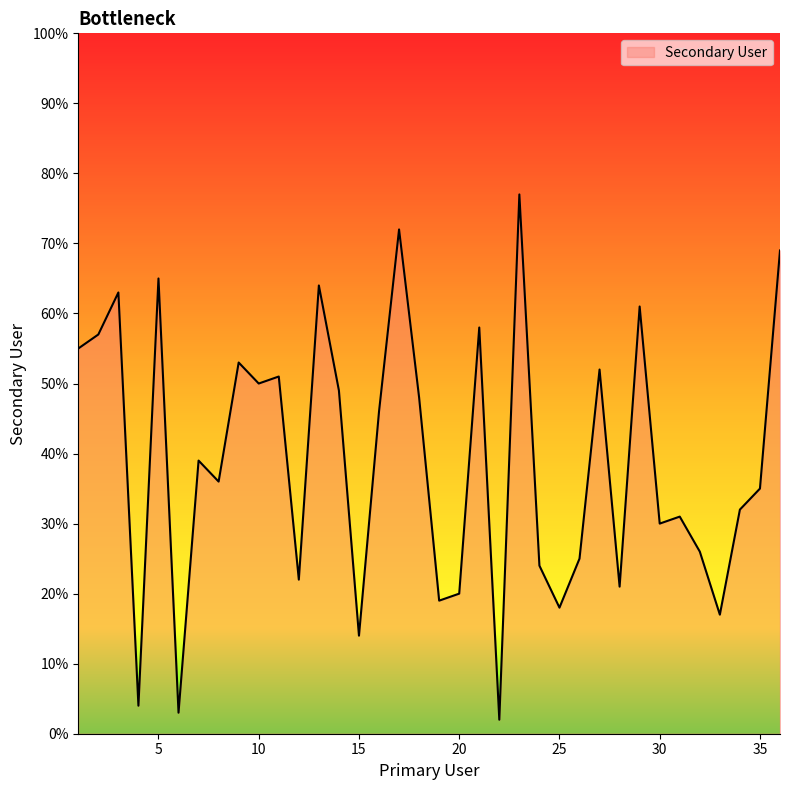

What is the minimum value shown in the chart?

2